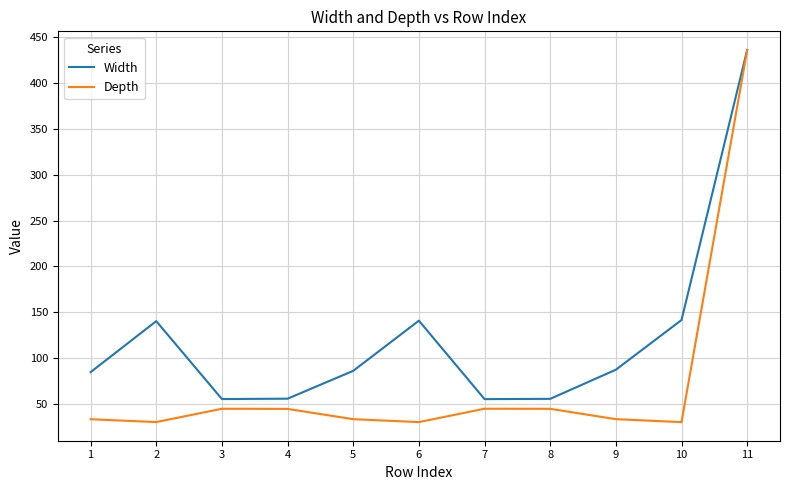

The value of Width at 3 is 31.1. True or false?

False